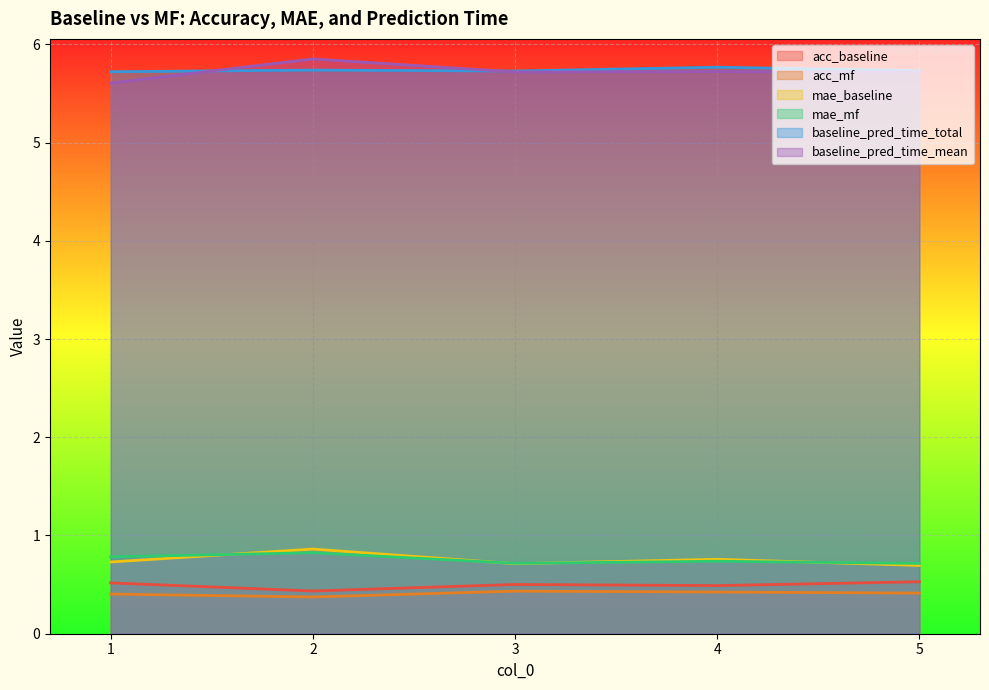

How many categories are shown in the chart?

5